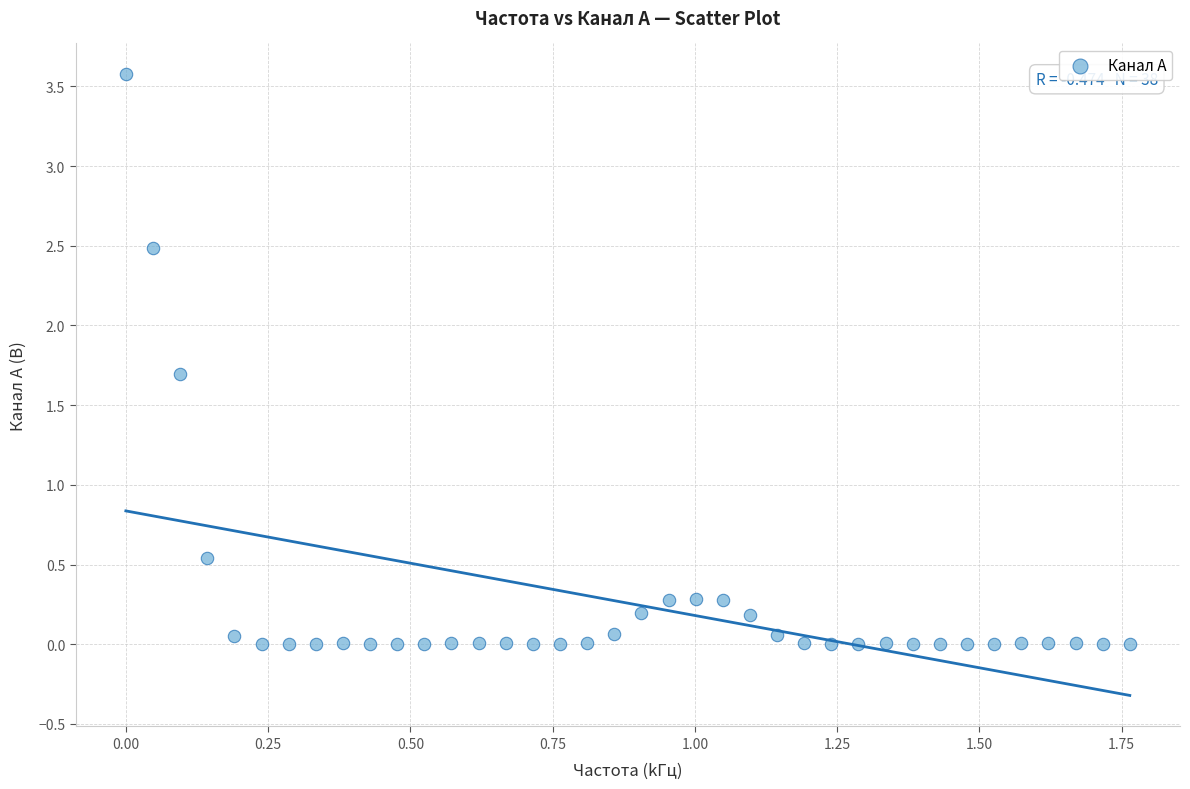

What is the range of X values (max minus min)?

1.8